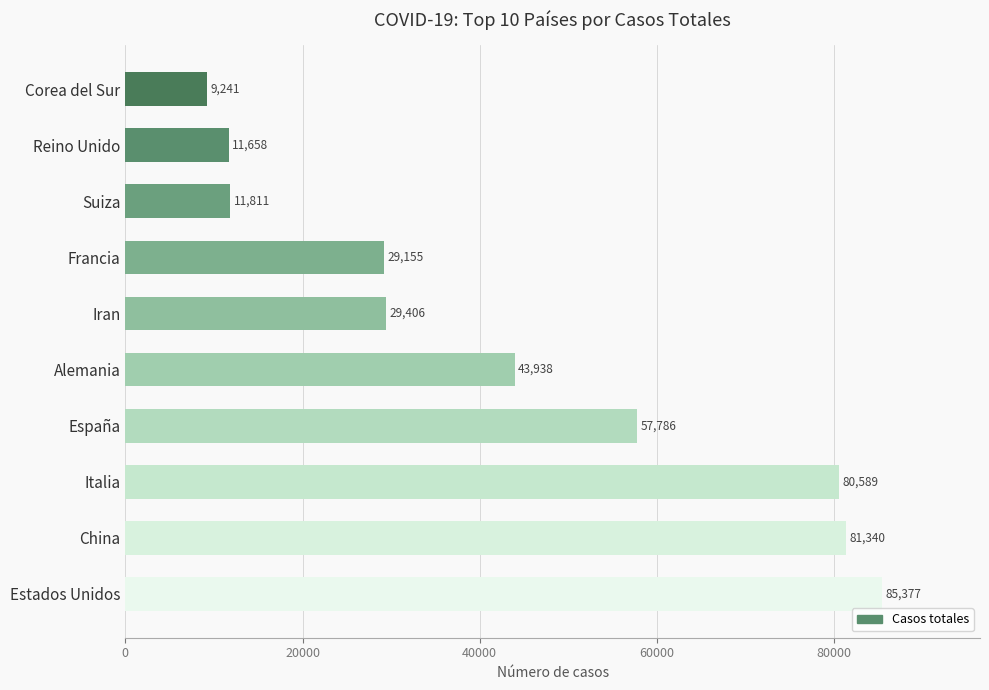

Which has a higher value, Estados Unidos or China?

Estados Unidos